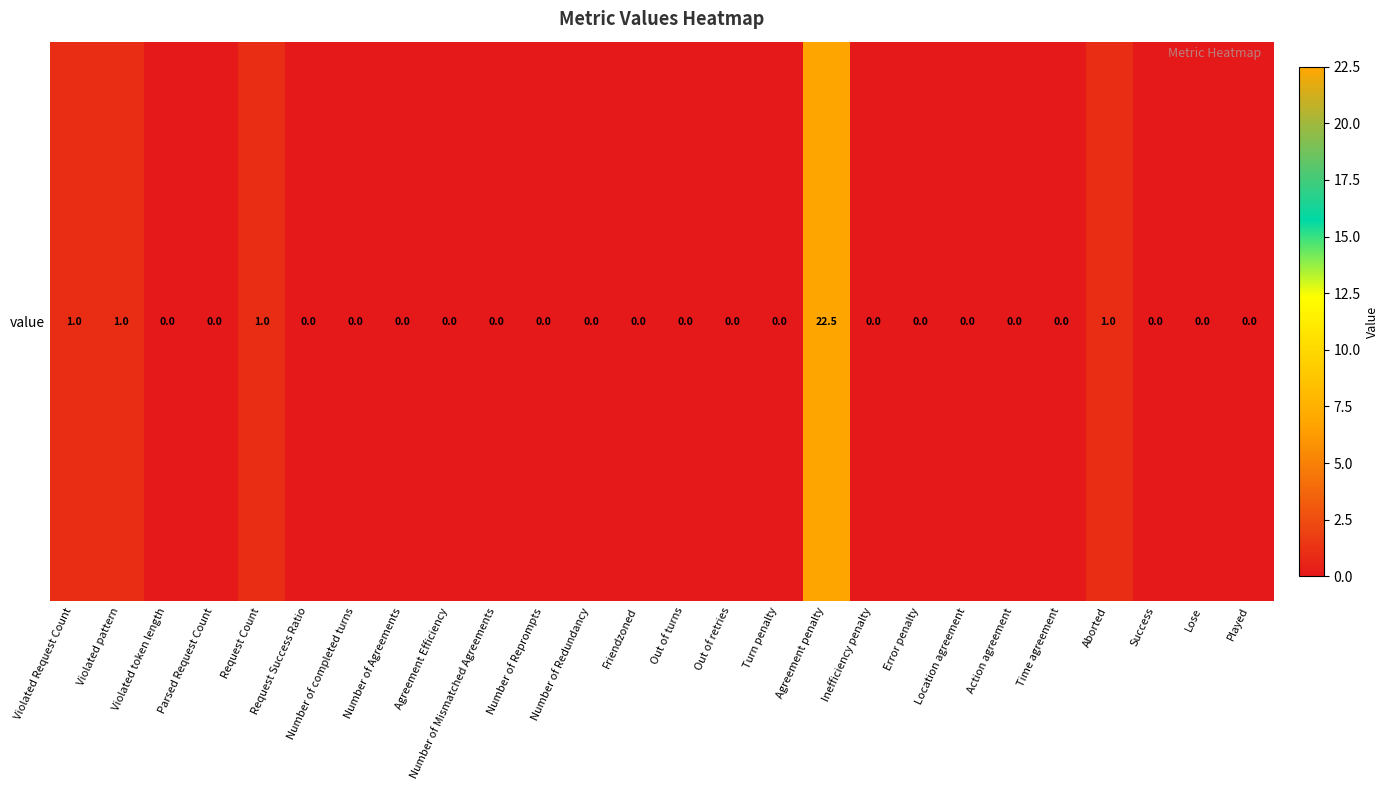

List the labels in order of value, smallest first.

Violated token length, Parsed Request Count, Request Success Ratio, Number of completed turns, Number of Agreements, Agreement Efficiency, Number of Mismatched Agreements, Number of Reprompts, Number of Redundancy, Friendzoned, Out of turns, Out of retries, Turn penalty, Inefficiency penalty, Error penalty, Location agreement, Action agreement, Time agreement, Success, Lose, Played, Violated Request Count, Violated pattern, Request Count, Aborted, Agreement penalty